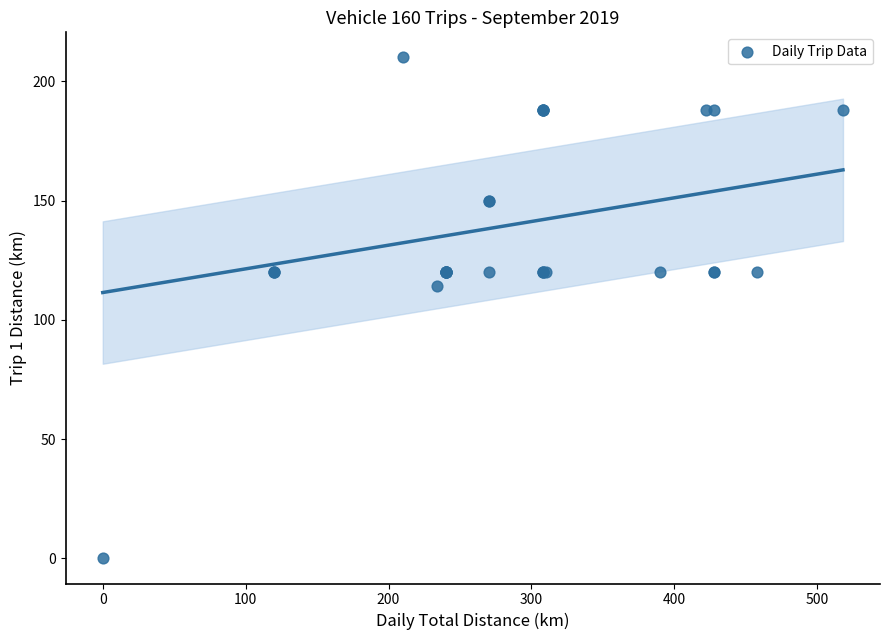

What Y value in the scatter plot is closest to 105?

114